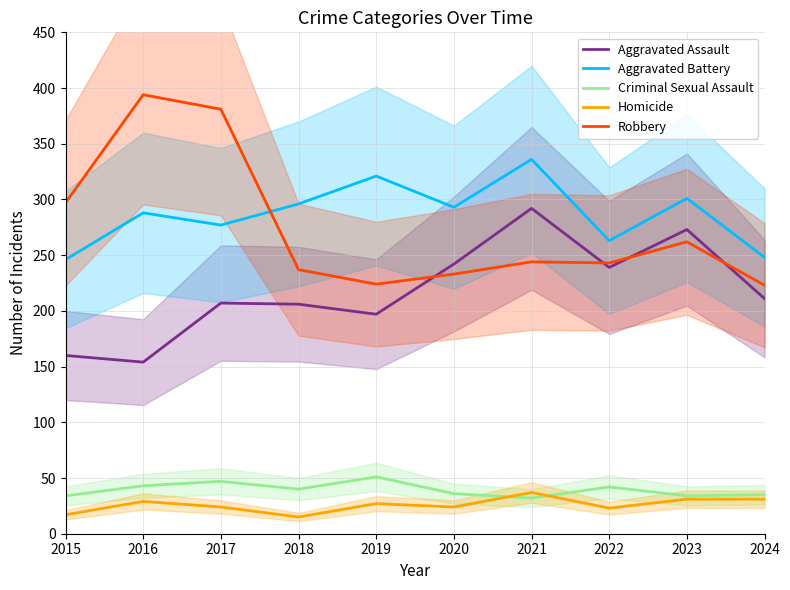

What are all the series names shown in the legend?

Aggravated Assault, Aggravated Battery, Criminal Sexual Assault, Homicide, Robbery